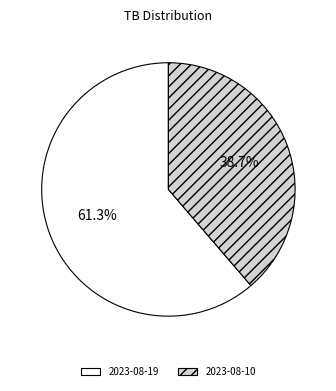

To the nearest percent, what is the combined percentage of 2023-08-19 and 2023-08-10?

100%